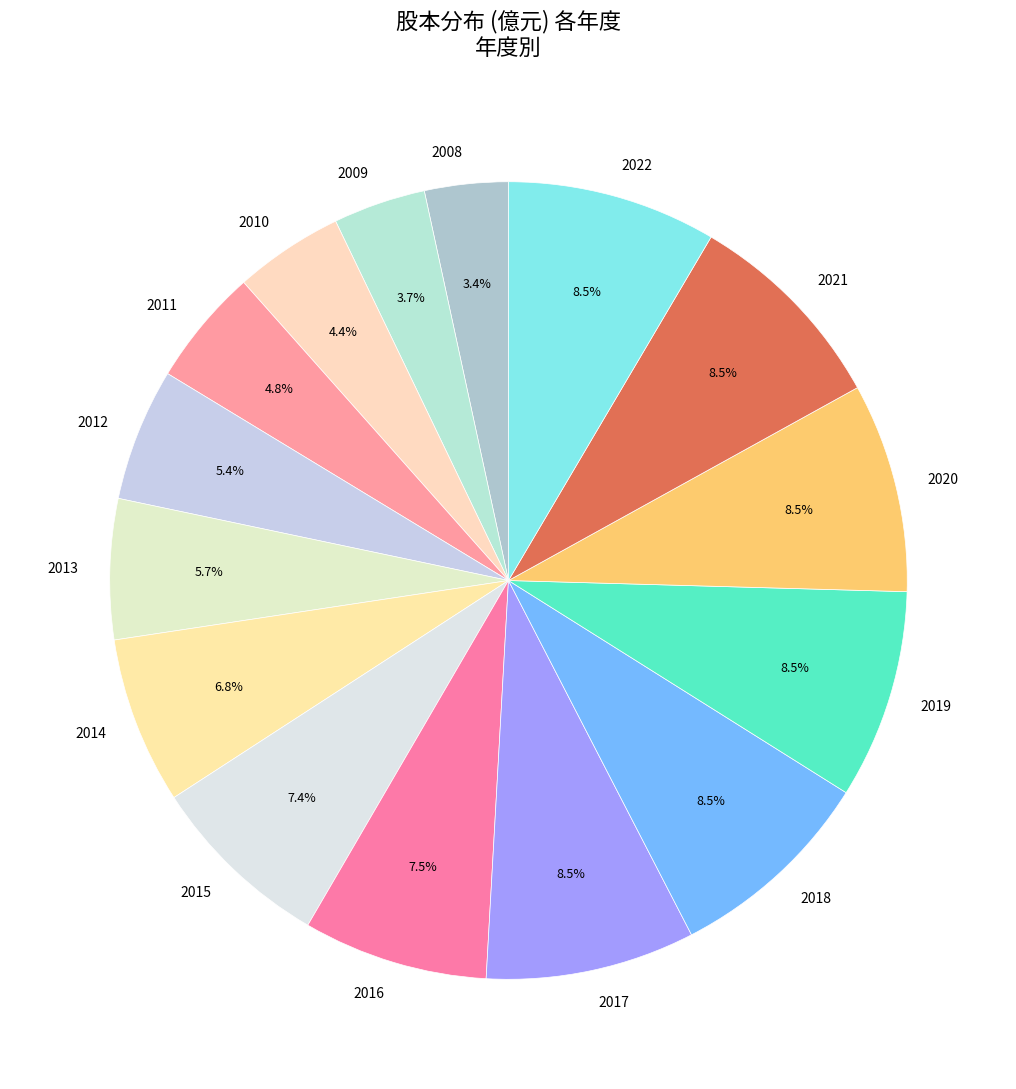

Combined, do 2014 and 2017 account for over 50%?

No